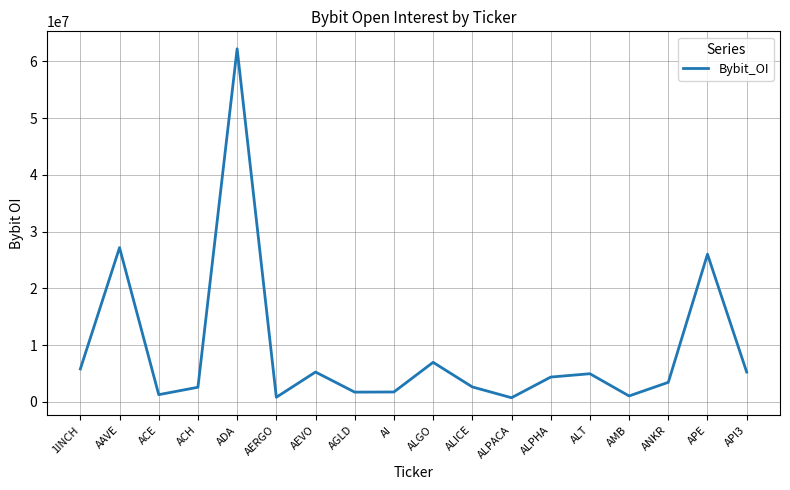

Which label corresponds to the largest value in the chart?

ADA